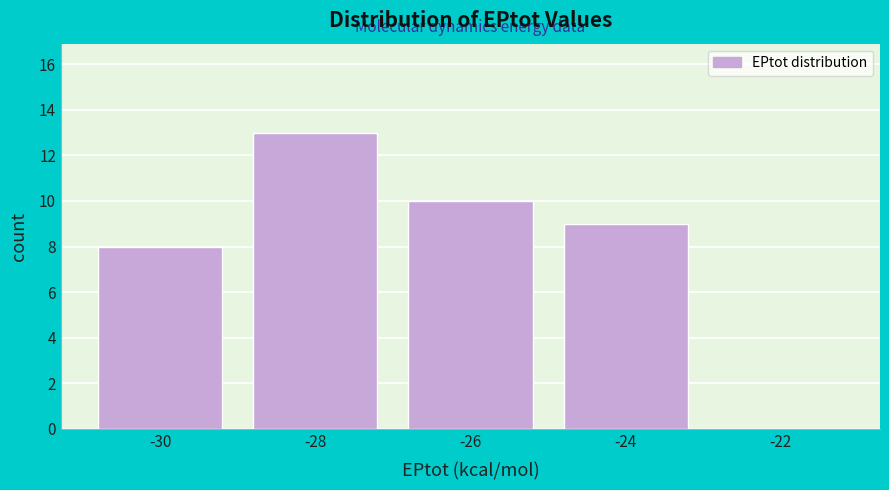

Reading left to right, what are all the values shown in this chart?

-30=8	-28=13	-26=10	-24=9	-22=0